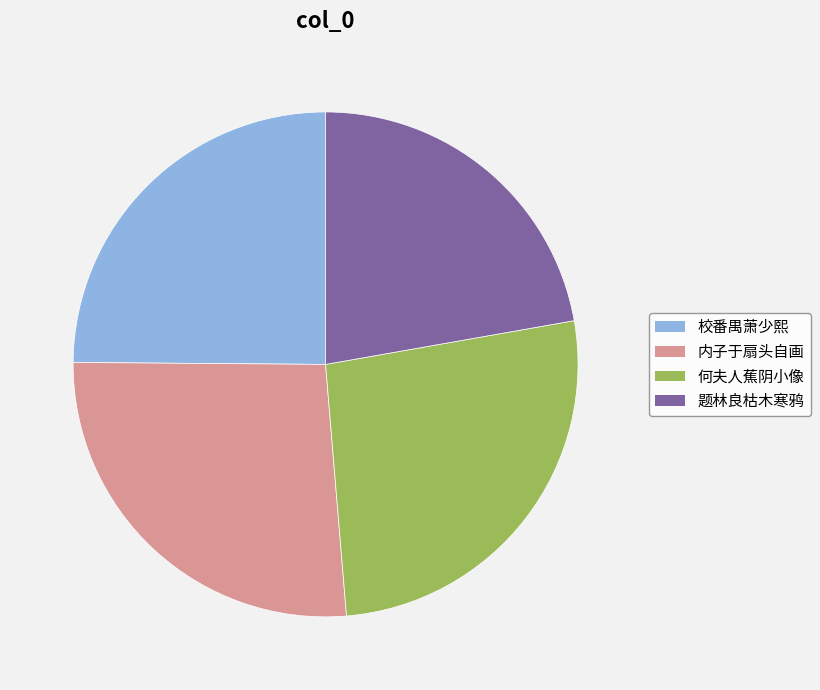

The 内子于扇头自画 slice represents 26% of the pie. True or false?

True